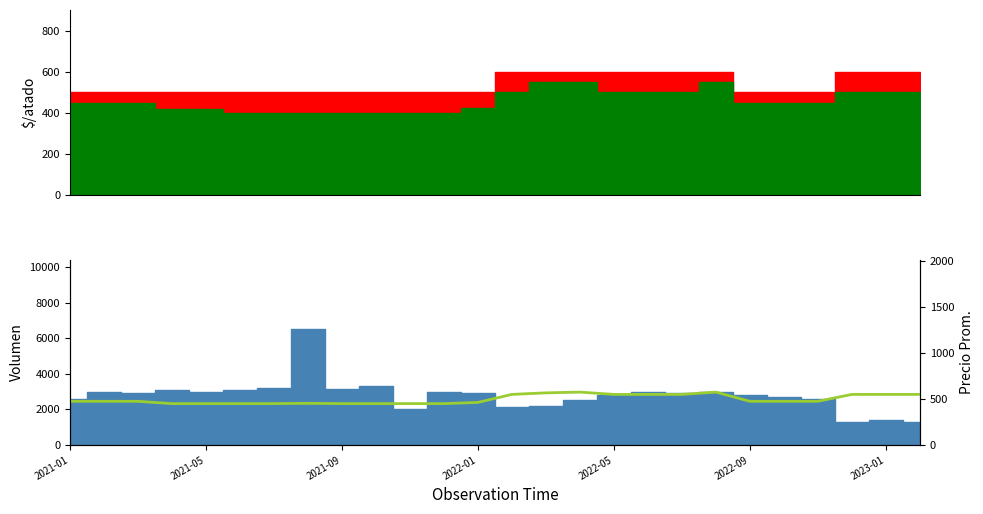

Count the number of values greater than 475.

10